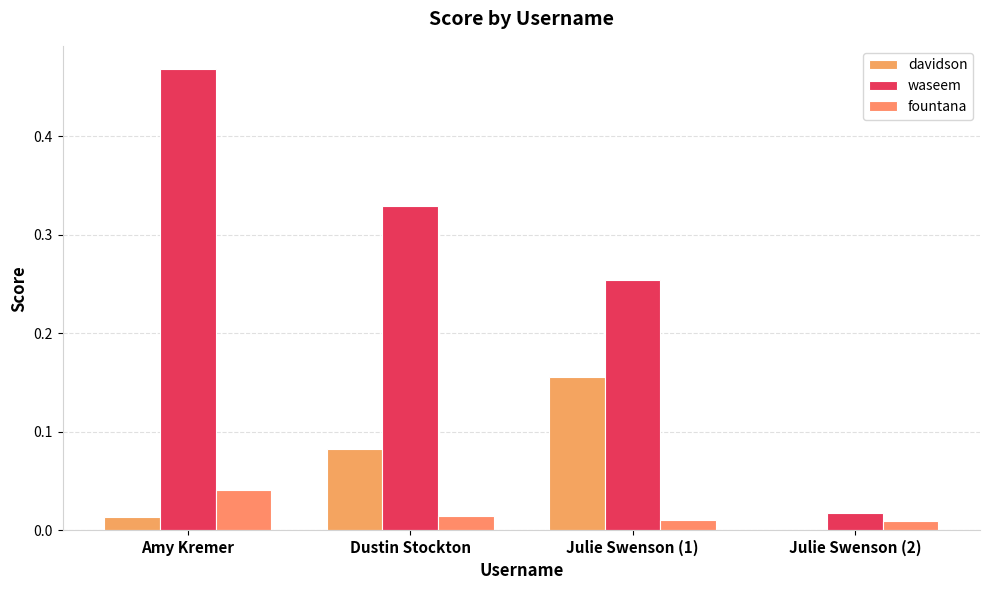

Which series has the largest total across all categories?

waseem